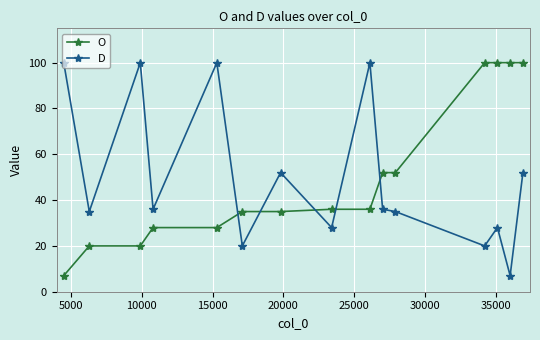

What is the smallest value displayed?

7